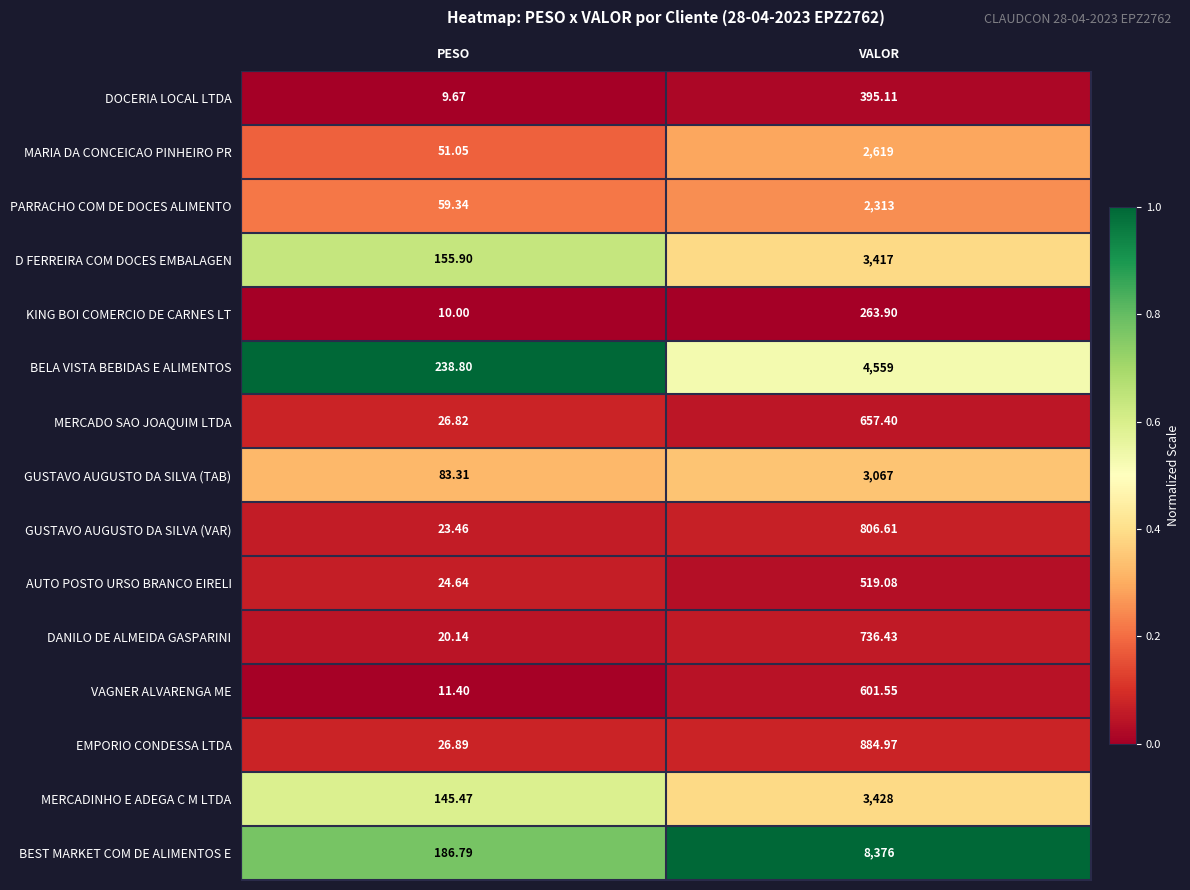

Rank the series at PESO from highest to lowest value.

BELA VISTA BEBIDAS E ALIMENTOS, BEST MARKET COM DE ALIMENTOS E, D FERREIRA COM DOCES EMBALAGEN, MERCADINHO E ADEGA C M LTDA, GUSTAVO AUGUSTO DA SILVA (TAB), PARRACHO COM DE DOCES ALIMENTO, MARIA DA CONCEICAO PINHEIRO PR, EMPORIO CONDESSA LTDA, MERCADO SAO JOAQUIM LTDA, AUTO POSTO URSO BRANCO EIRELI, GUSTAVO AUGUSTO DA SILVA (VAR), DANILO DE ALMEIDA GASPARINI, VAGNER ALVARENGA ME, KING BOI COMERCIO DE CARNES LT, DOCERIA LOCAL LTDA